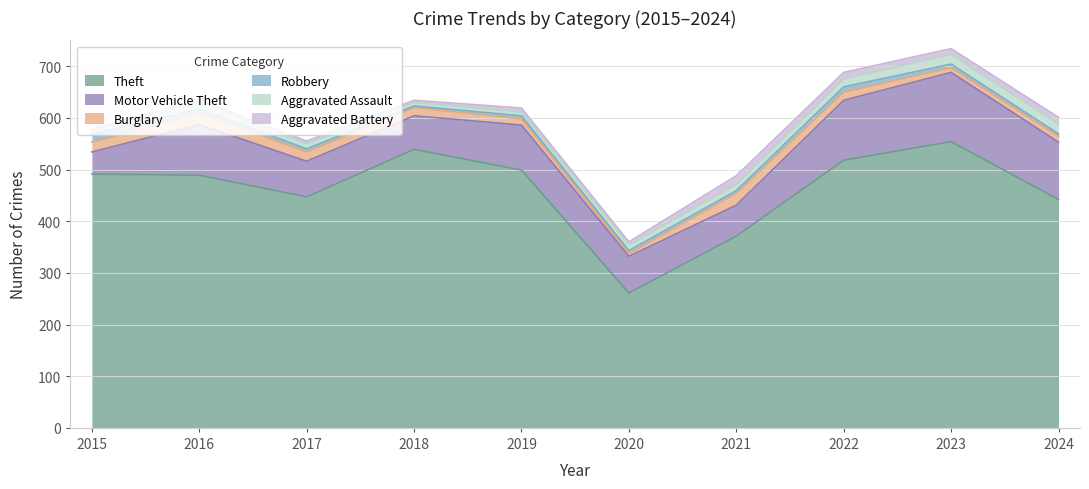

Is the value of Aggravated Battery at 2015 greater than the value of Aggravated Assault at 2023?

No